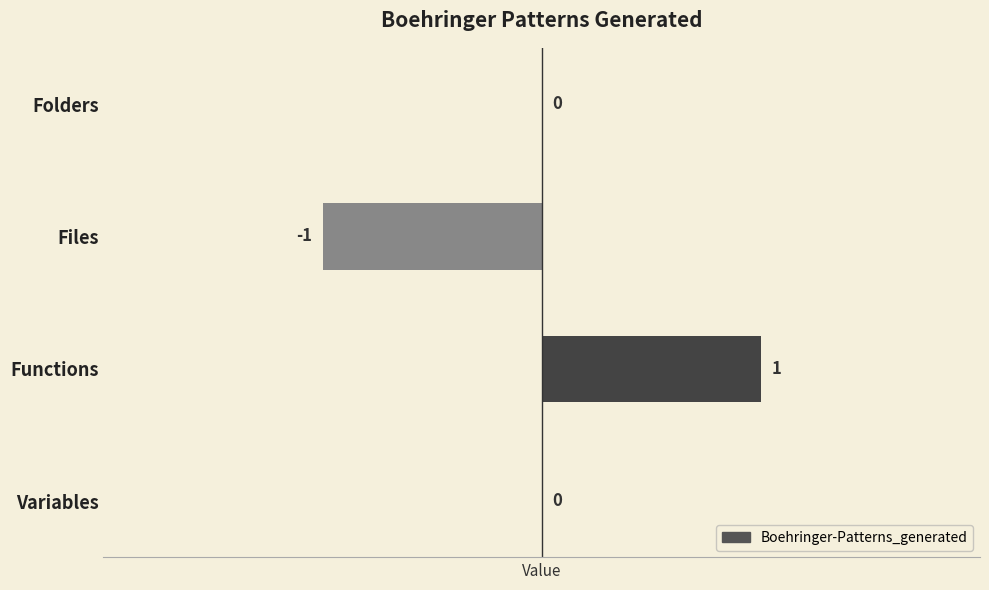

The chart shows a value of -1 at Folders. True or false?

False